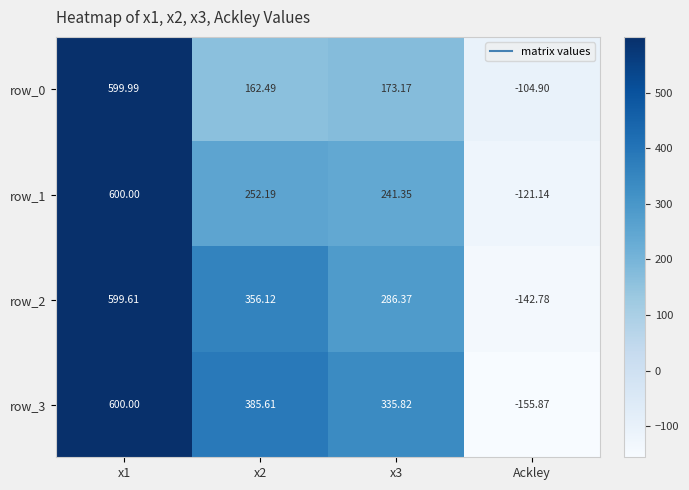

Rank the series at x3 from lowest to highest value.

row_0, row_1, row_2, row_3